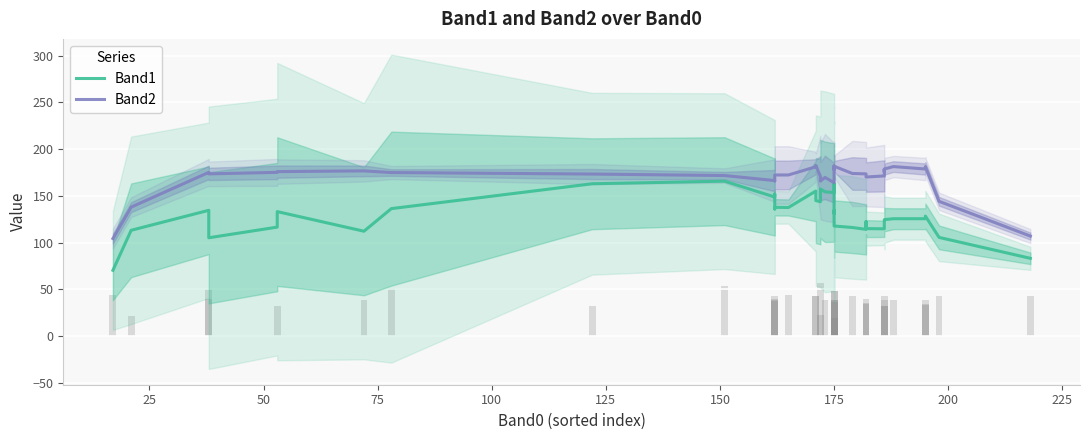

What is the label of the 36th bar from the right?

100